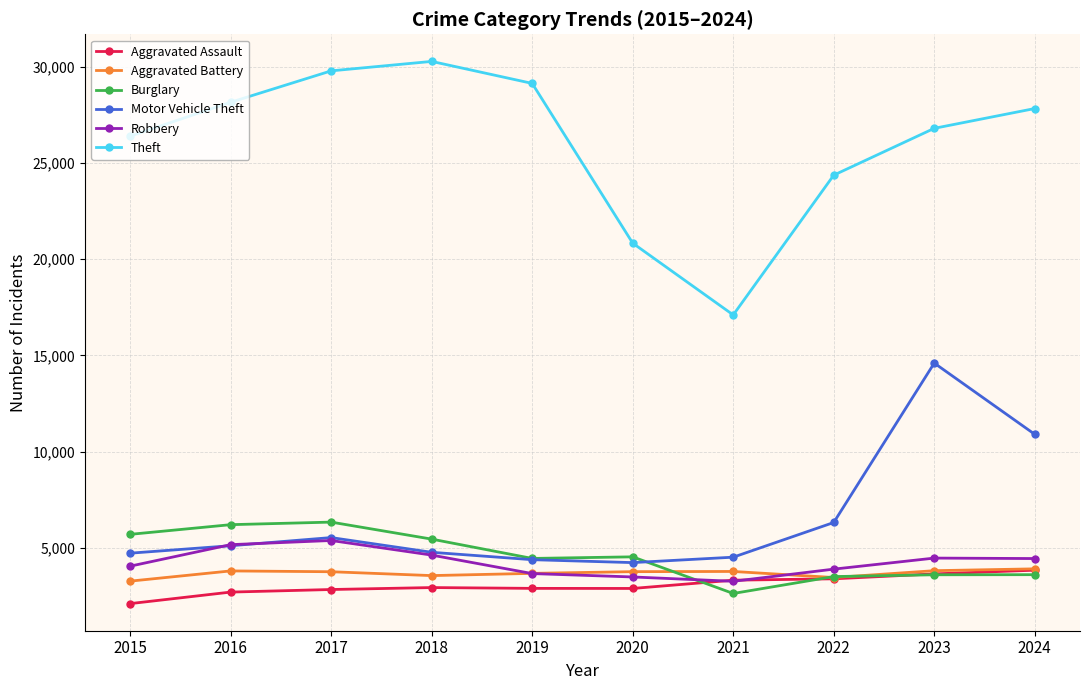

What is the smallest value displayed?

2101